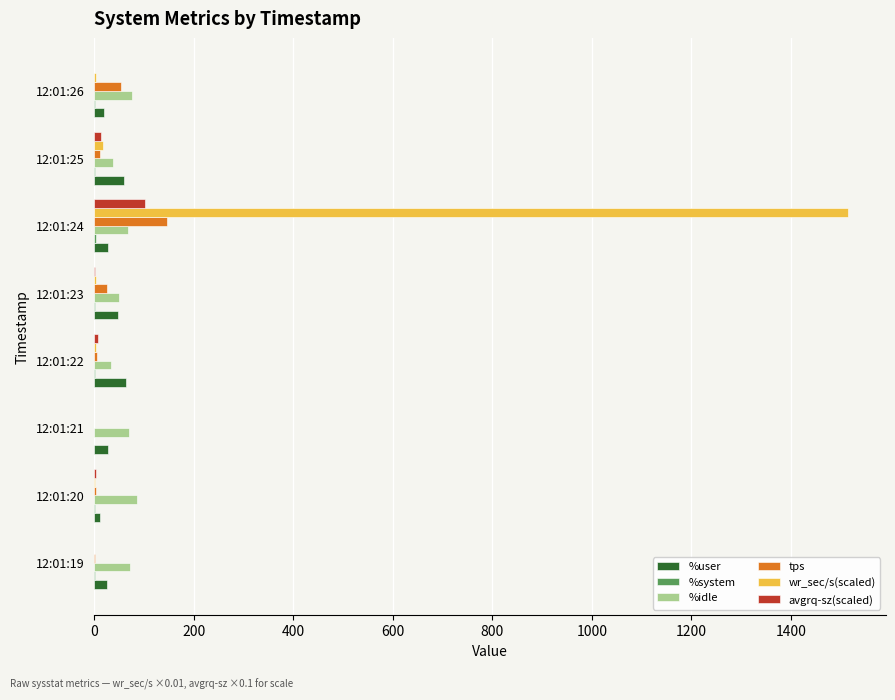

What is the average value of the wr_sec/s(scaled) series?

193.5